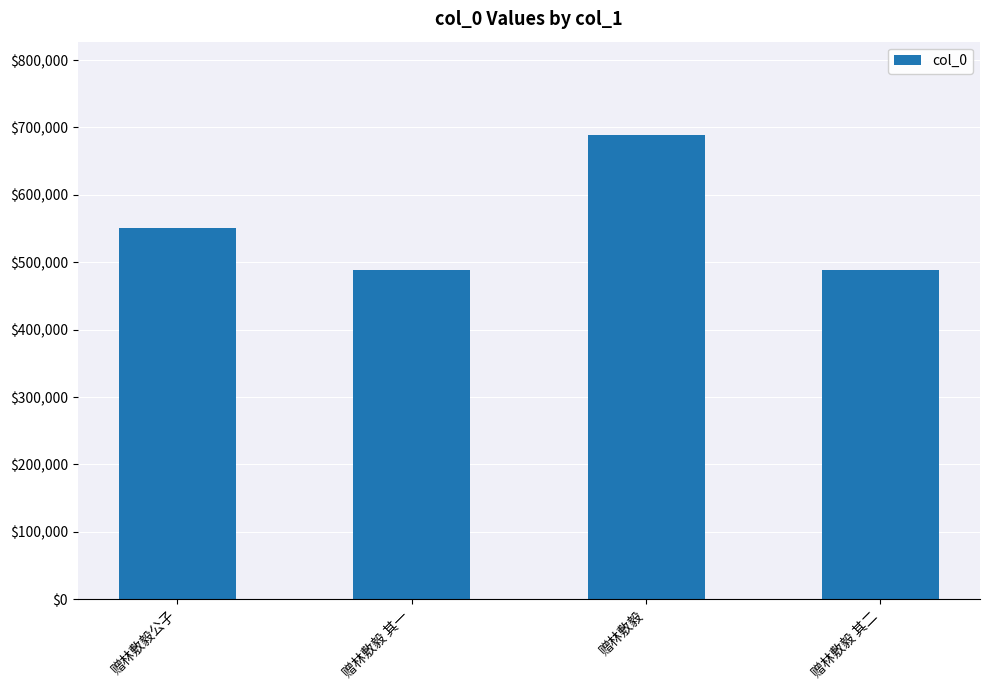

What is the sum of all values?

2217065